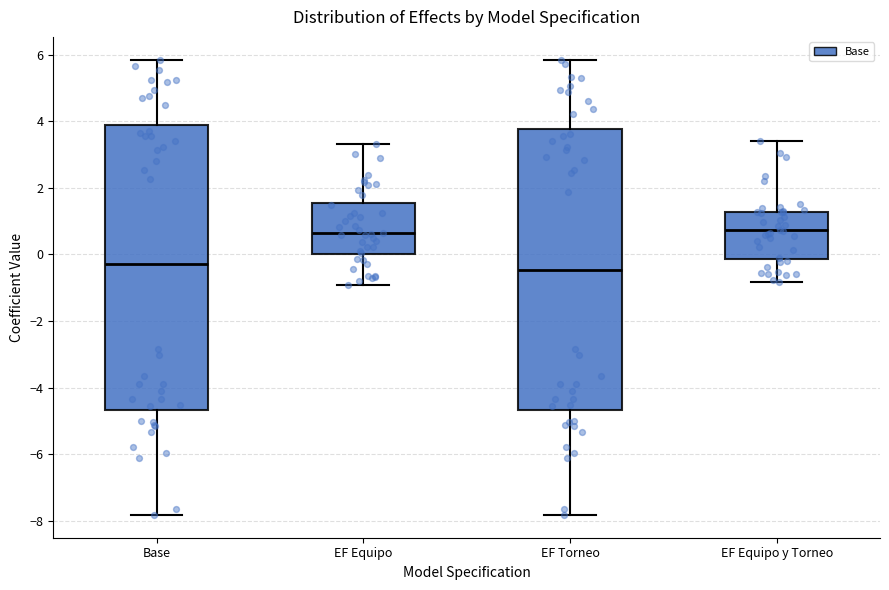

Reading left to right, read every box against the y-axis: the position of its median line, the range the box covers, and the ends of its whiskers. The values are not printed on the chart, so give them approximately, as read against the axis.

Base: median -0.2, box -4.6 to 3.8, whiskers -7.8 to 5.8
EF Equipo: median 0.6, box 0.0 to 1.6, whiskers -1.0 to 3.4
EF Torneo: median -0.4, box -4.6 to 3.8, whiskers -7.8 to 5.8
EF Equipo y Torneo: median 0.8, box -0.2 to 1.2, whiskers -0.8 to 3.4